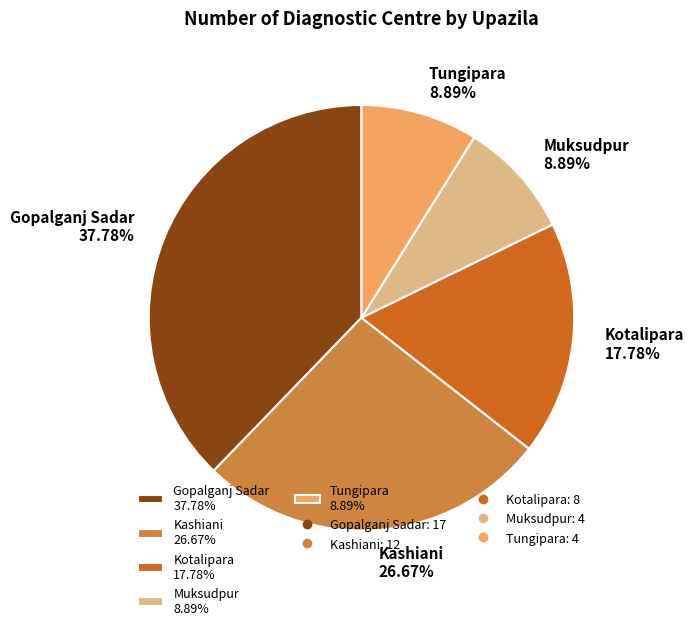

Is there a majority slice in this chart?

No